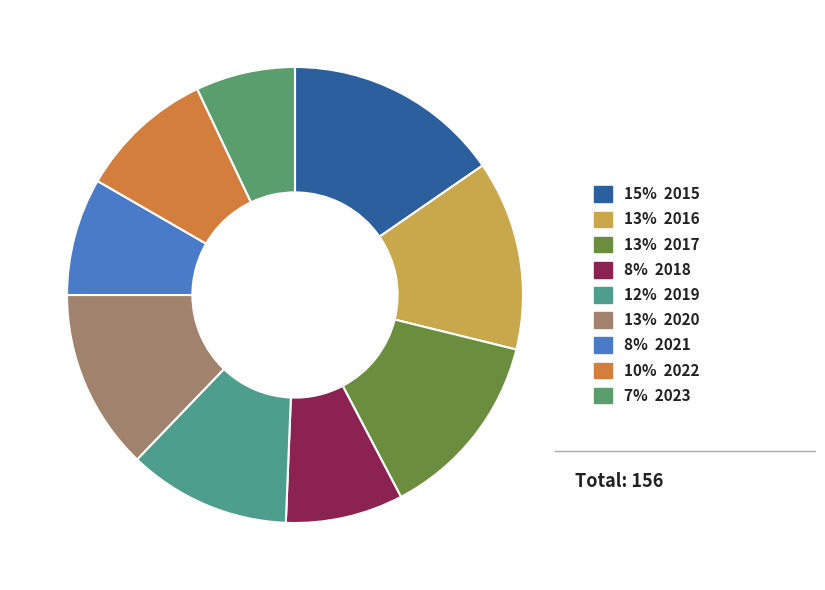

Count the number of slices in the pie.

9